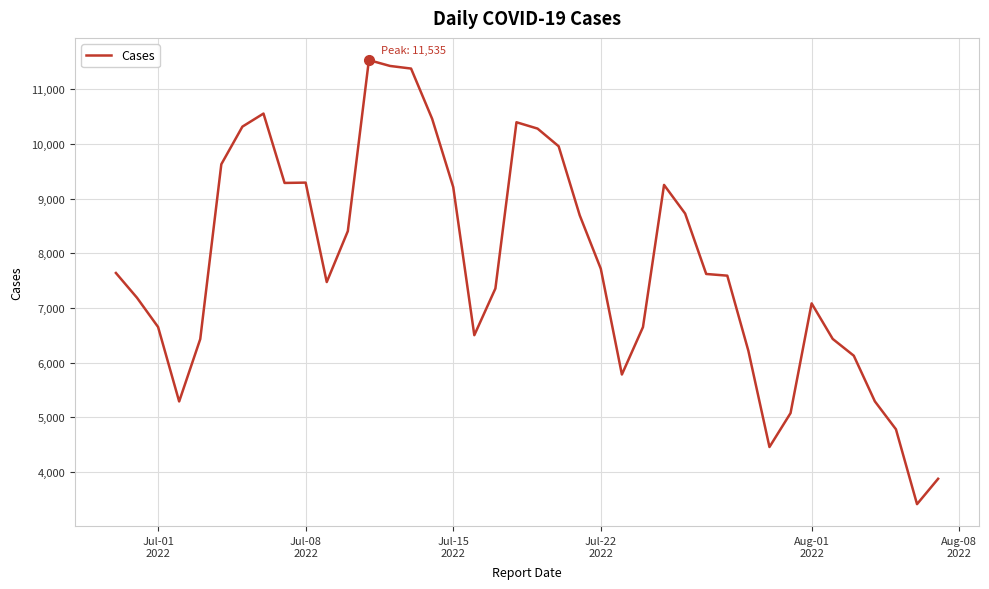

What is the smallest value displayed?

3413